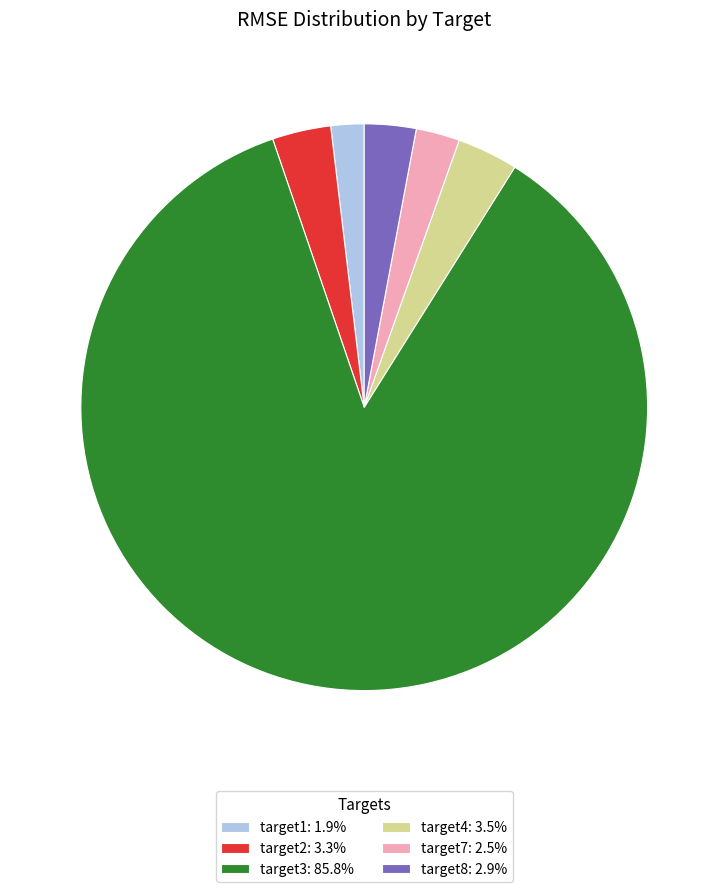

Is the sum of target7: 2.5% and target4: 3.5% greater than half?

No